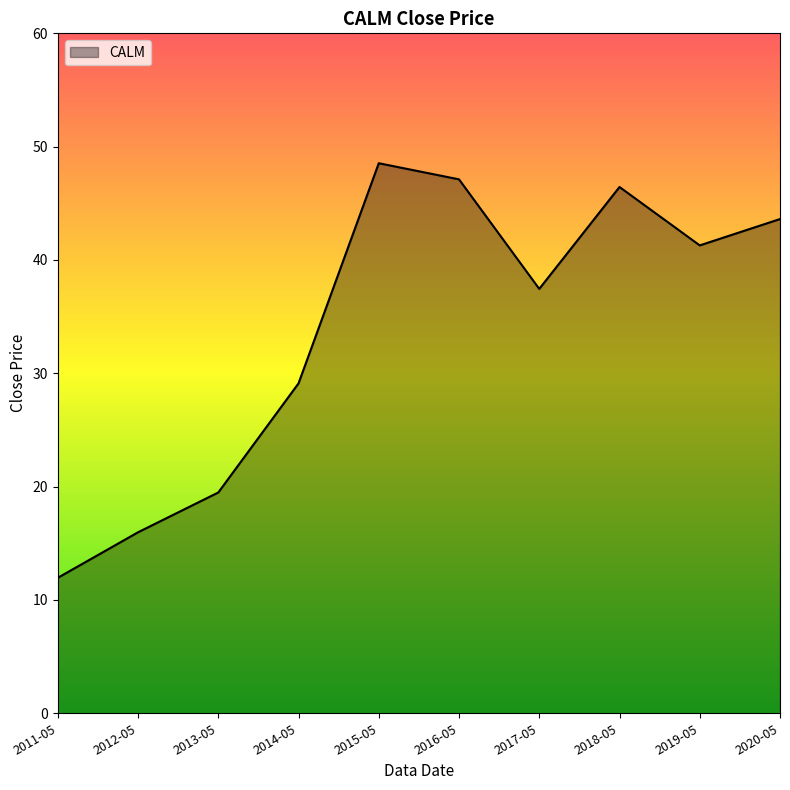

The value at 2020-05 is 74.3. True or false?

False